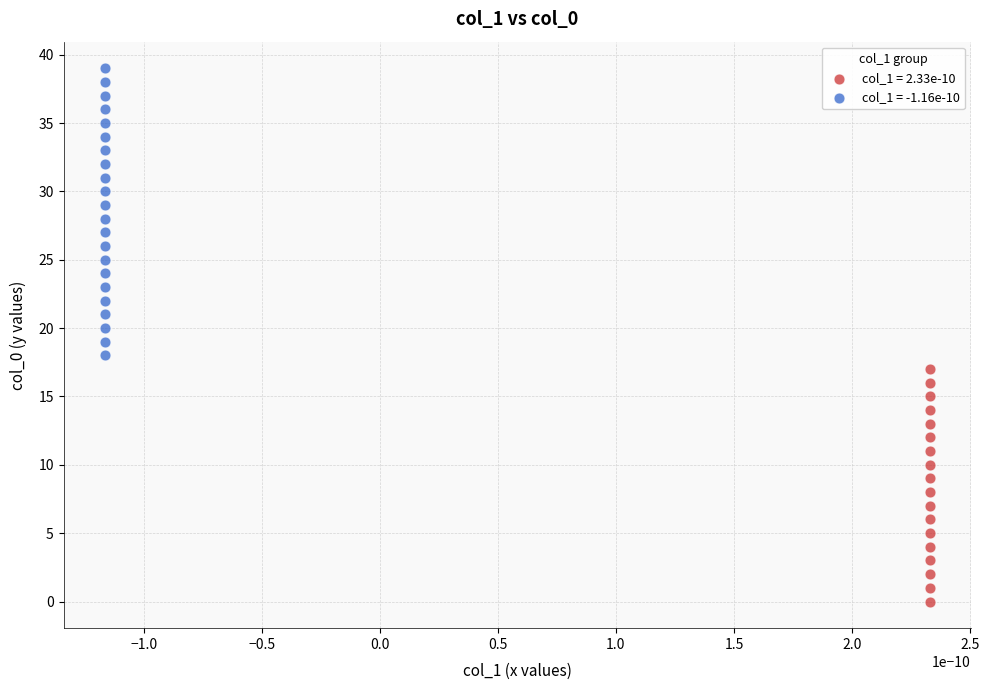

Which series reaches the maximum Y coordinate?

col_1 = -1.16e-10